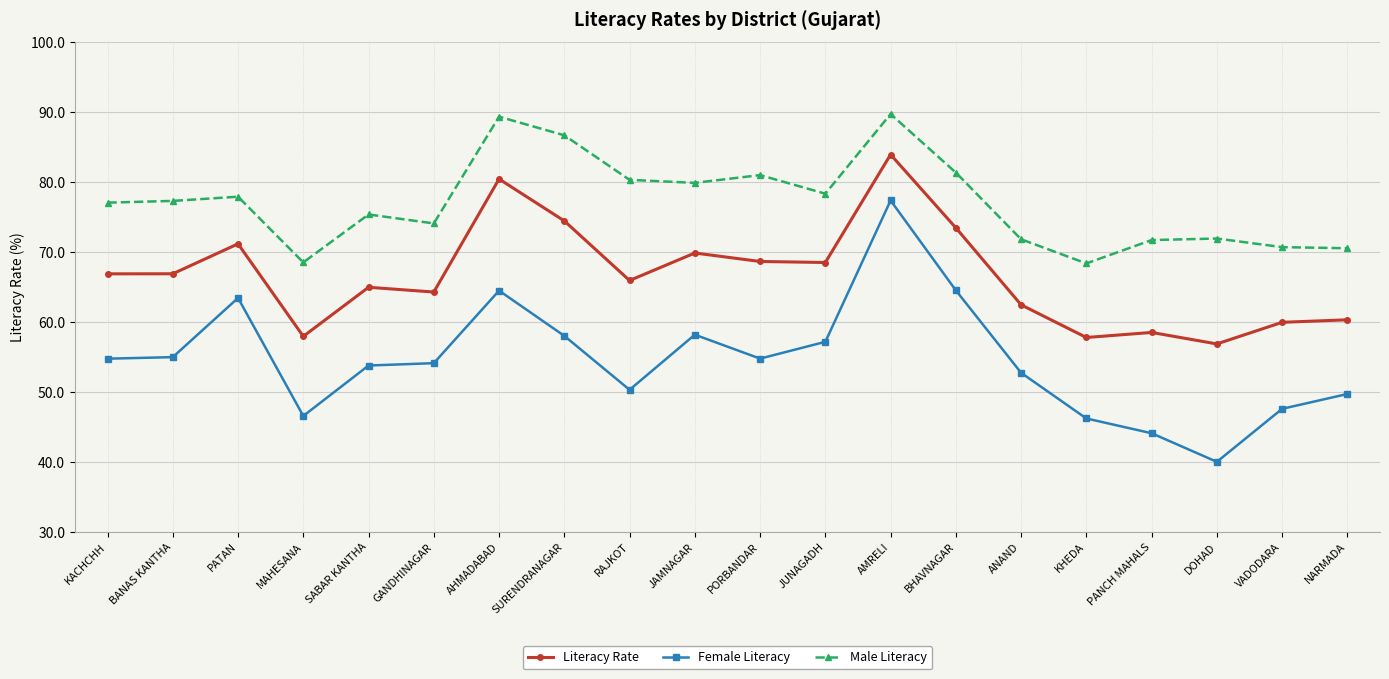

True or false: Male Literacy and Literacy Rate cross at least once.

False